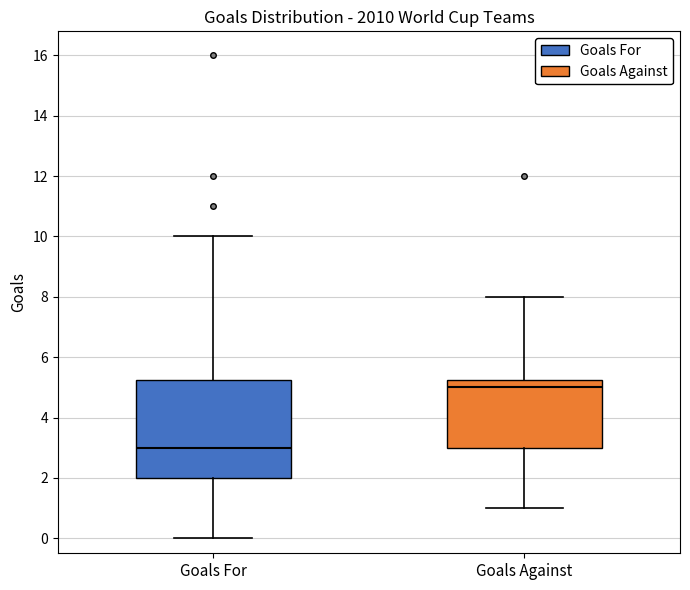

Where is the upper edge of the box for Goals For on the y-axis? The values are not printed on the chart, so give them approximately, as read against the axis.

5.2